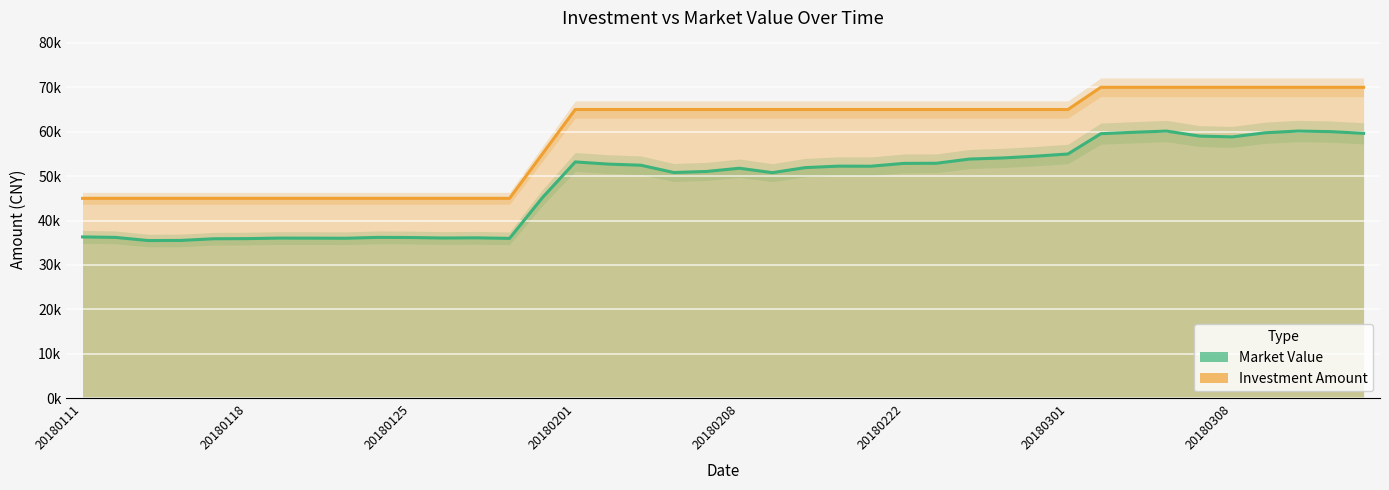

What is the value of the Investment Amount point at the 20th from the left?

65000.0